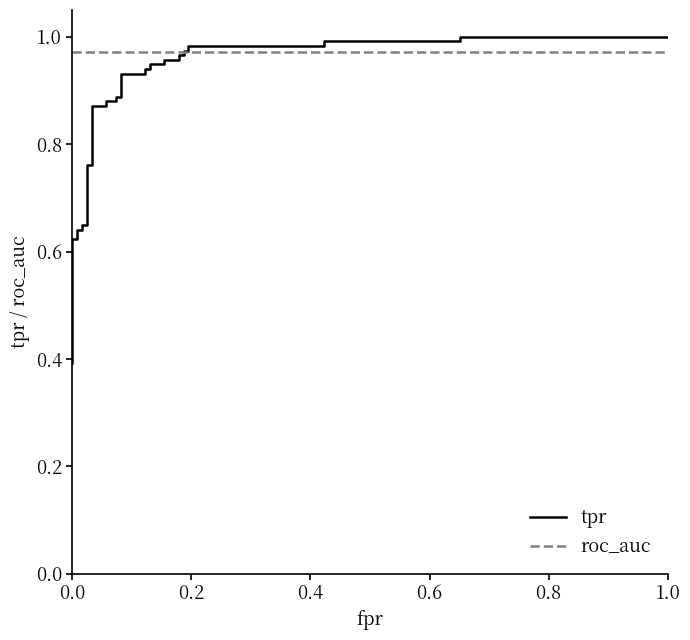

Reading left to right, list all the values displayed in this chart.

tpr: 0.4	0.4	0.5	0.5	0.5	0.6	0.6	0.6	0.6	0.6	0.6	0.8	0.8	0.9	0.9	0.9	0.9	0.9	0.9	0.9	0.9	0.9	0.9	0.9	0.9	1.0	1.0	1.0	1.0	1.0	1.0	1.0	1.0	1.0	1.0	1.0	1.0
roc_auc: 1.0	1.0	1.0	1.0	1.0	1.0	1.0	1.0	1.0	1.0	1.0	1.0	1.0	1.0	1.0	1.0	1.0	1.0	1.0	1.0	1.0	1.0	1.0	1.0	1.0	1.0	1.0	1.0	1.0	1.0	1.0	1.0	1.0	1.0	1.0	1.0	1.0